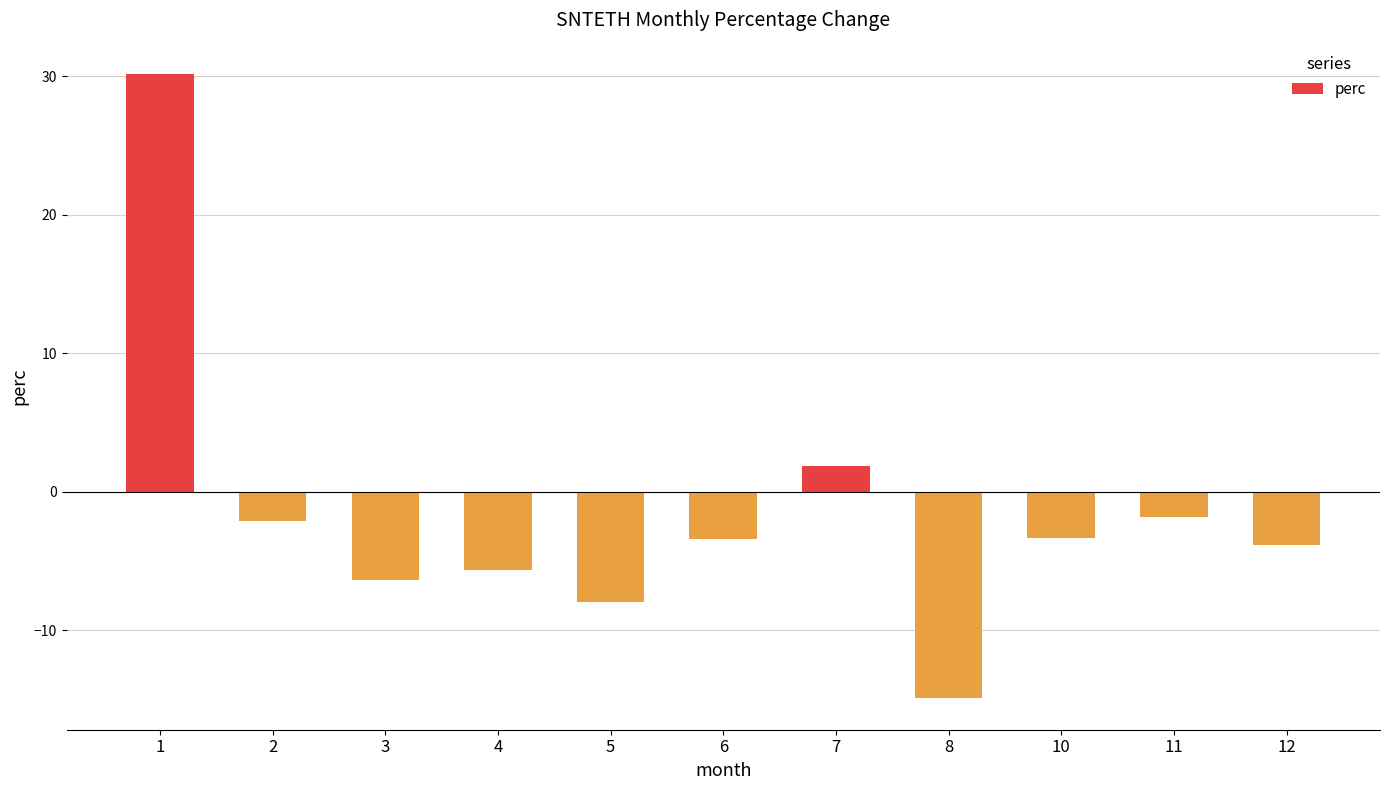

Which label corresponds to the largest value in the chart?

1